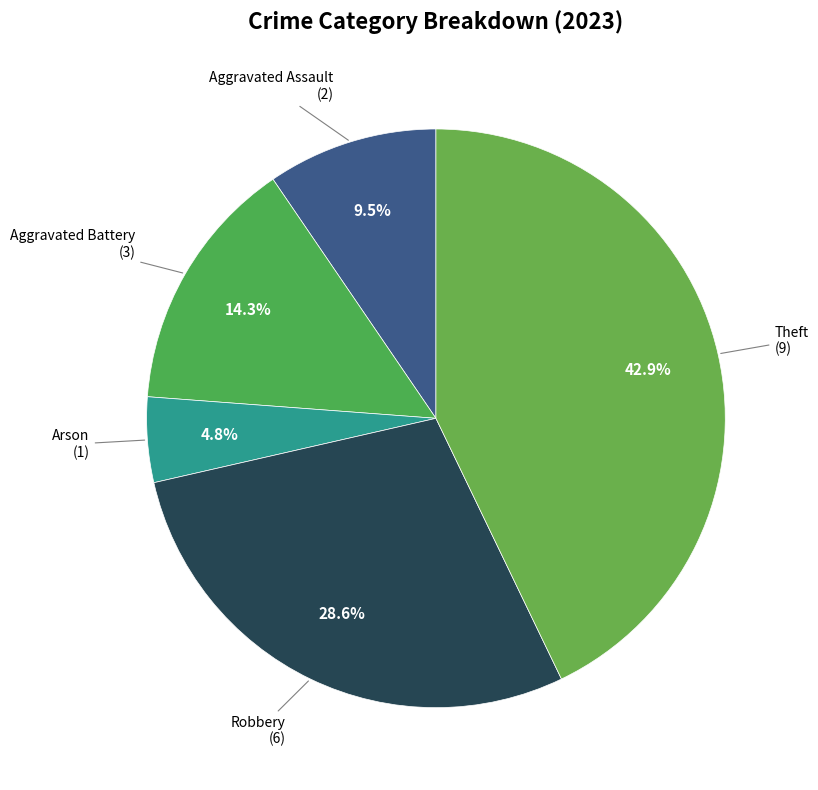

How much of the chart is everything except Arson?

95.2%